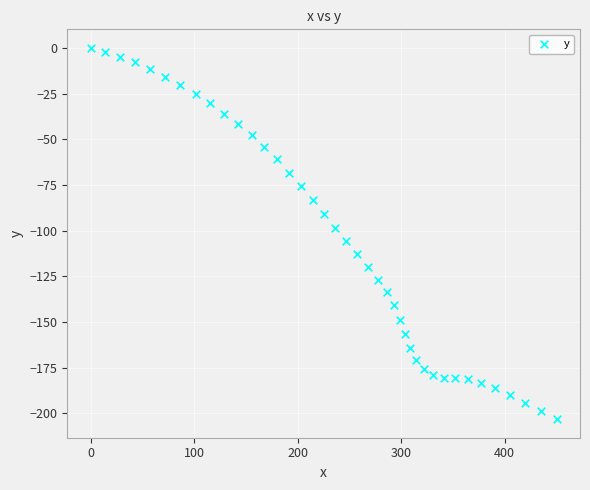

What Y value in the scatter plot is closest to -101?

-98.4